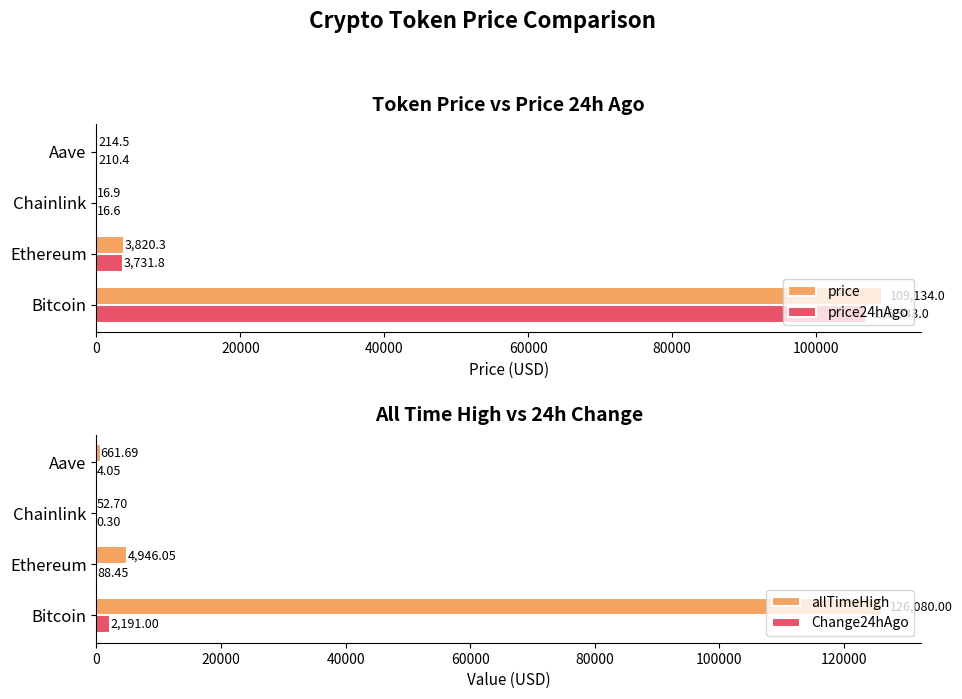

True or false: price has a value of 3820.3 at Ethereum.

True